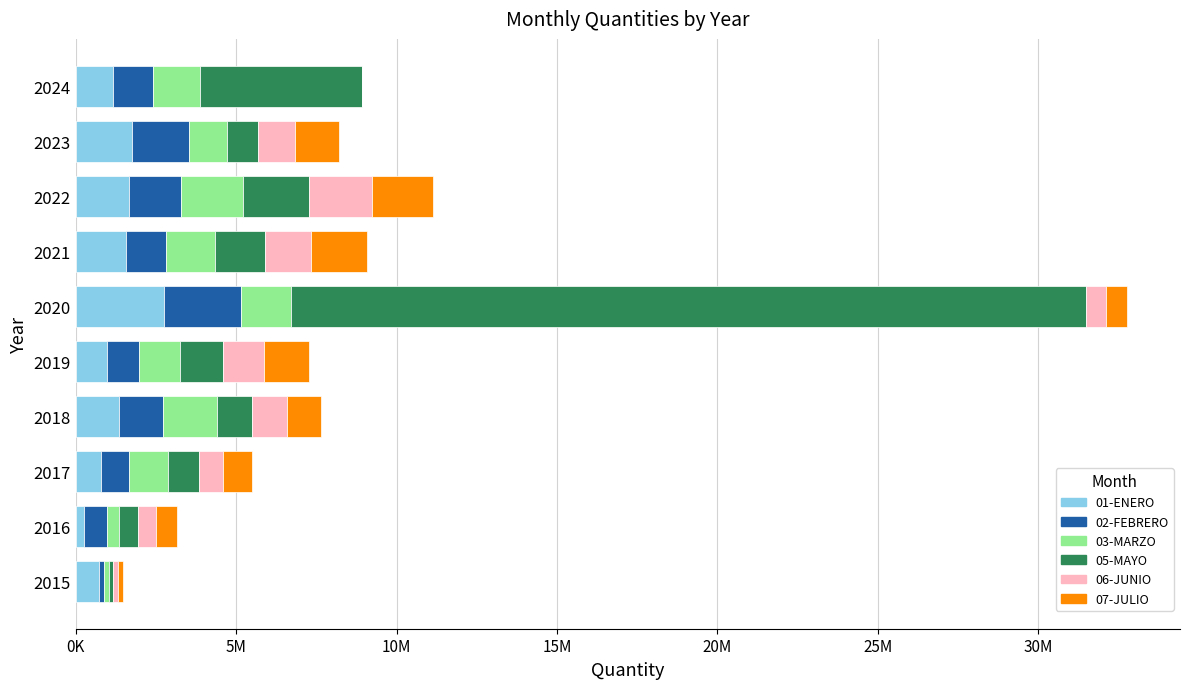

What are all the series names shown in the legend?

01-ENERO, 02-FEBRERO, 03-MARZO, 05-MAYO, 06-JUNIO, 07-JULIO